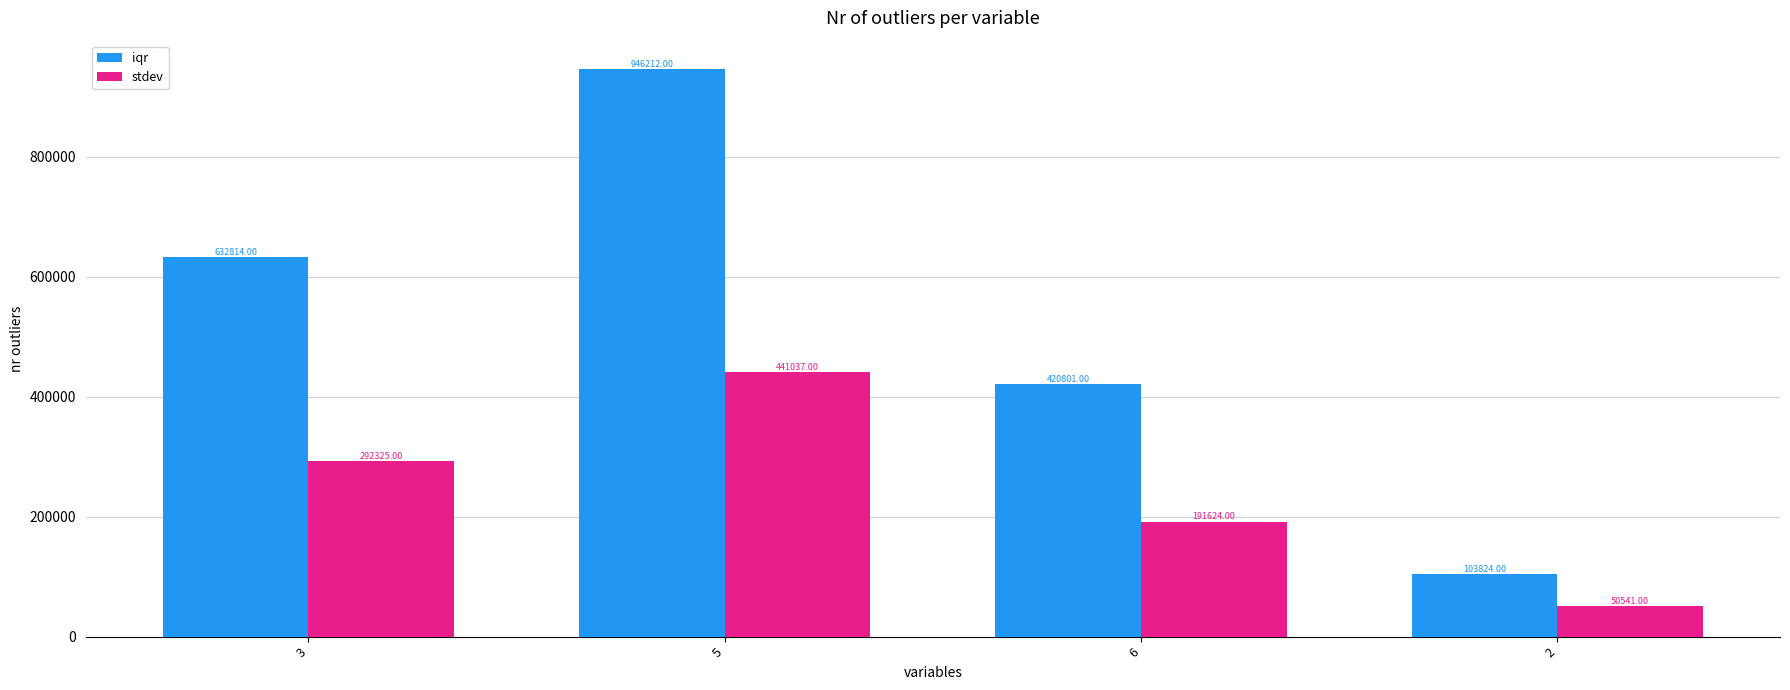

How many categories are shown in the chart?

4